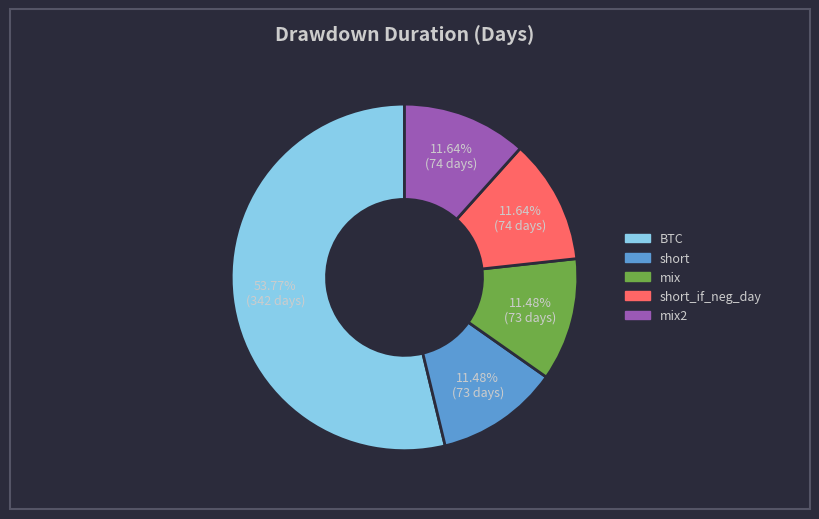

Is there a majority slice in this chart?

Yes